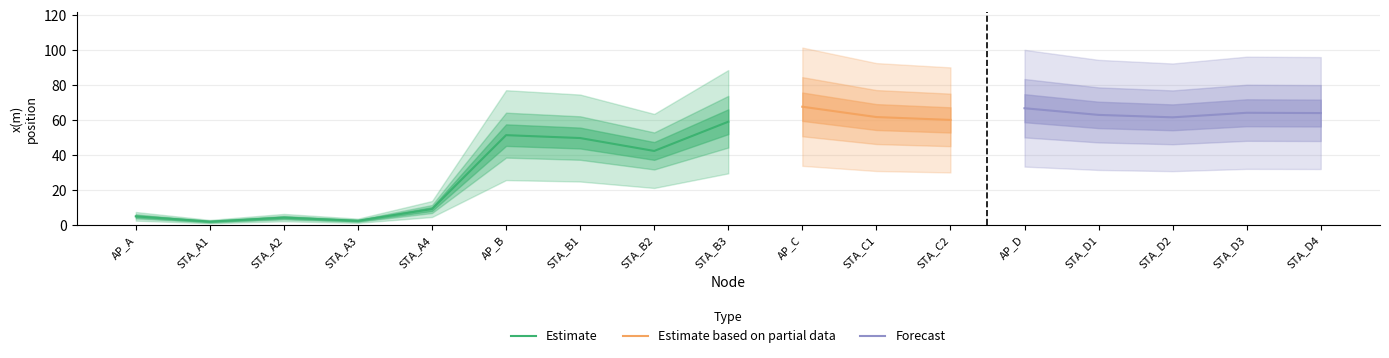

What is the highest value of the Estimate series?

59.1